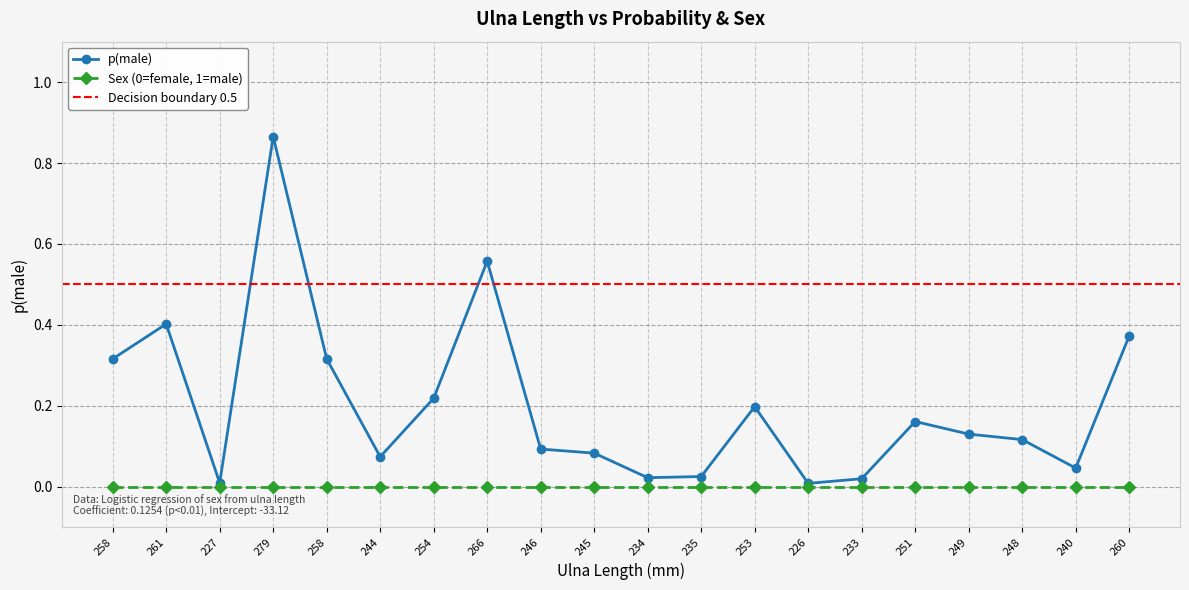

Between 253 and 235, which is larger?

253